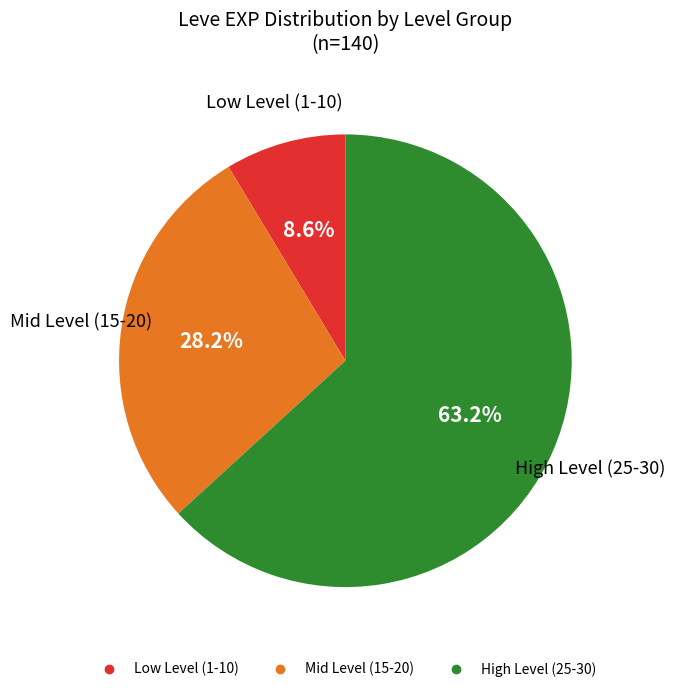

Does any single category account for the majority?

Yes